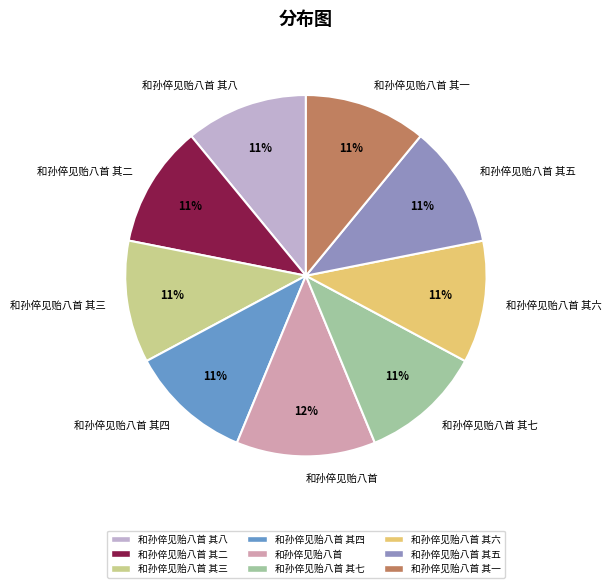

What is the ratio of the value at 和孙倅见贻八首 其二 to the value at 和孙倅见贻八首?

0.9